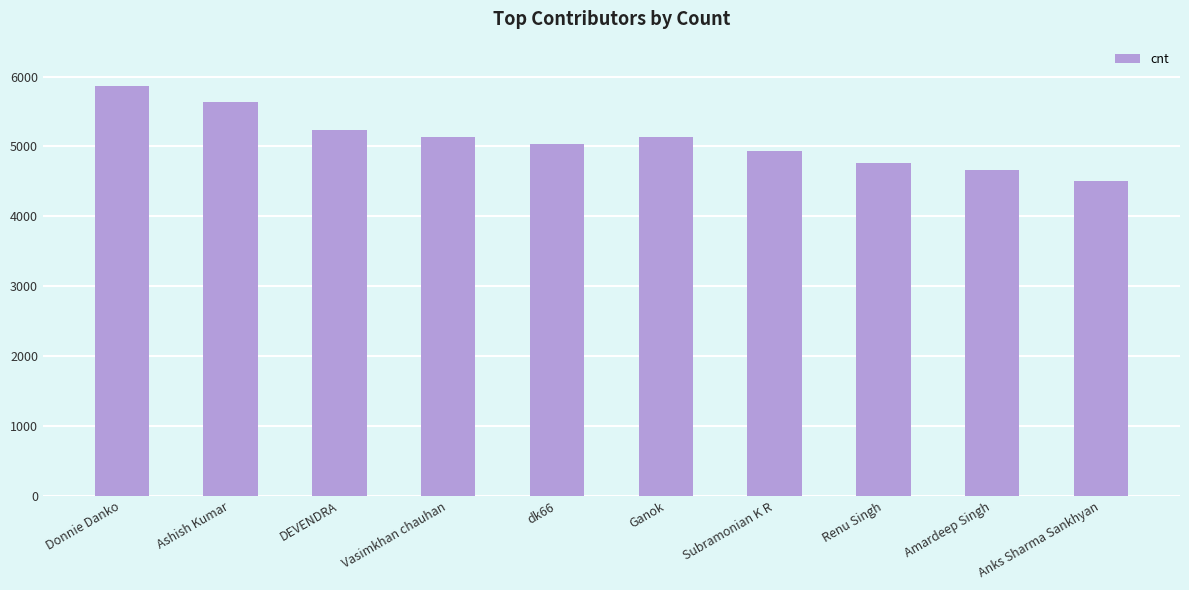

What is the value of the 9th bar from the left?

4666